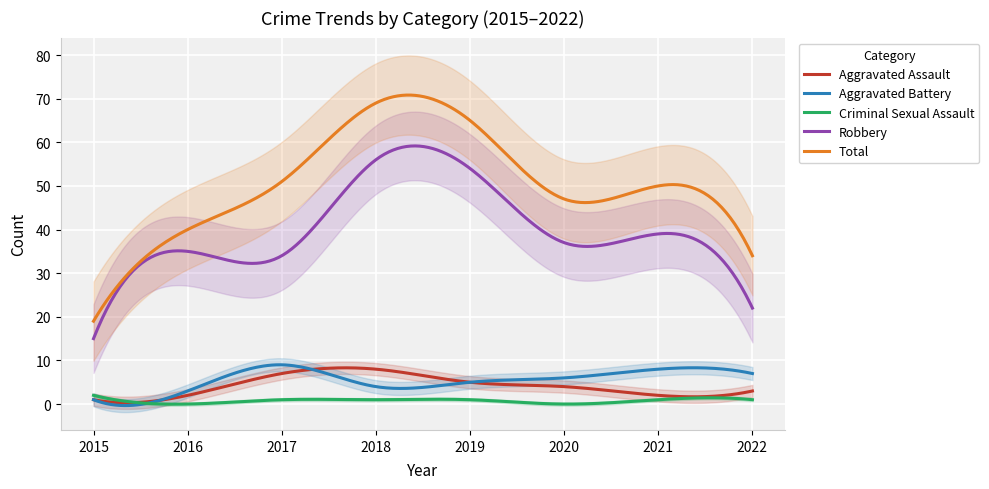

True or false: Aggravated Assault and Robbery intersect in this chart.

False